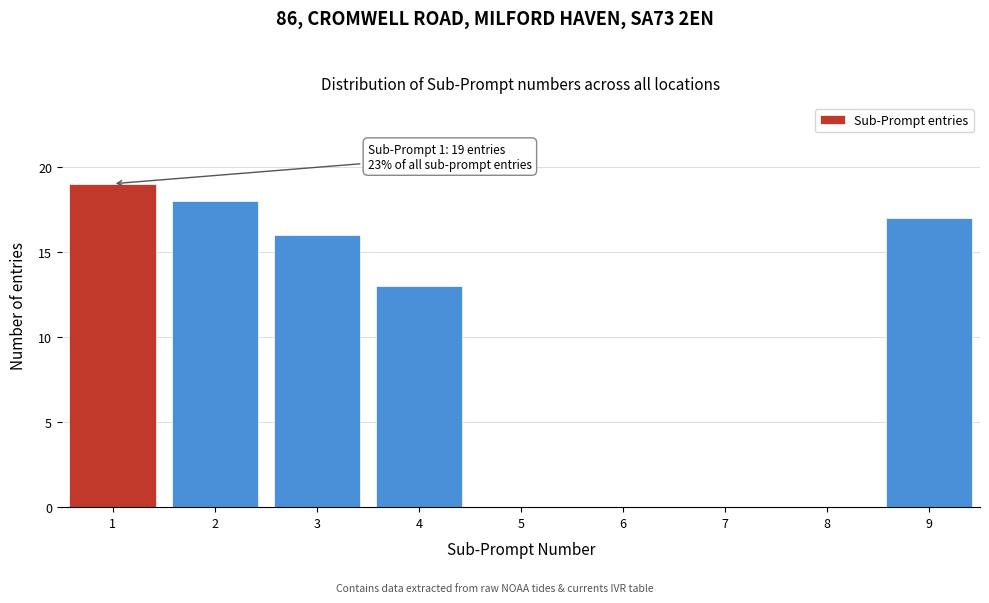

Which range on the x-axis has the tallest bar?

0.5 to 1.5